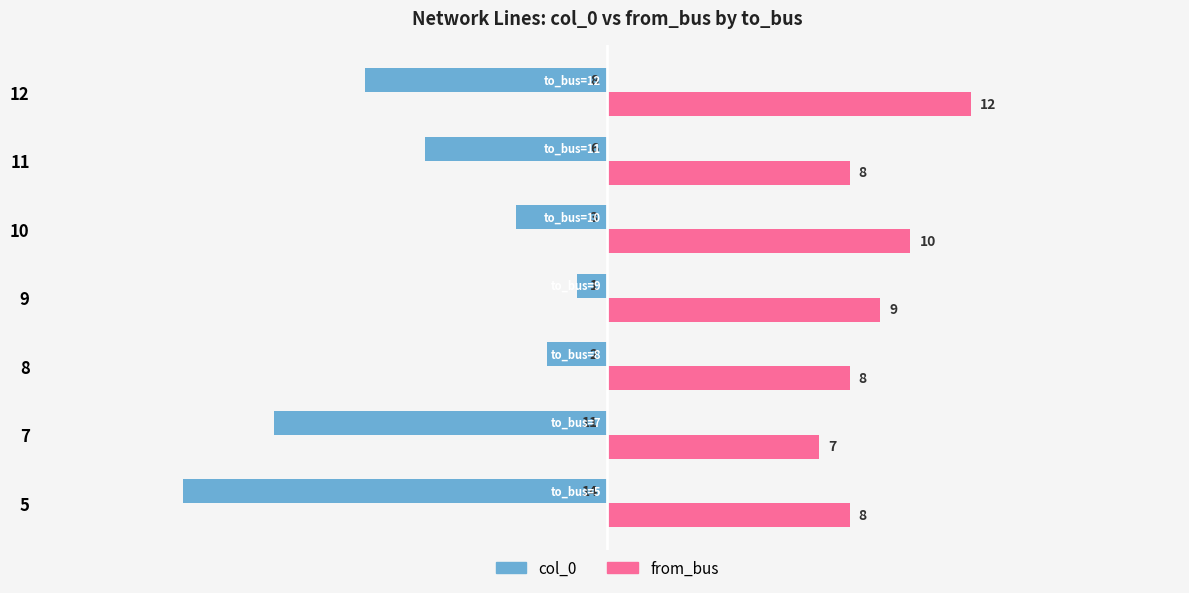

At which label does col_0 reach its peak?

9